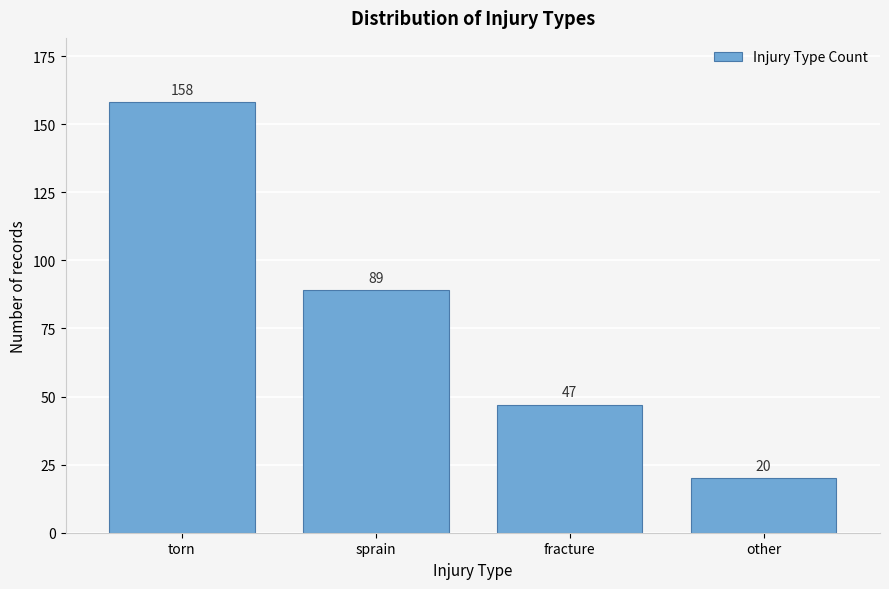

Reading left to right, list all the values displayed in this chart.

torn=158	sprain=89	fracture=47	other=20